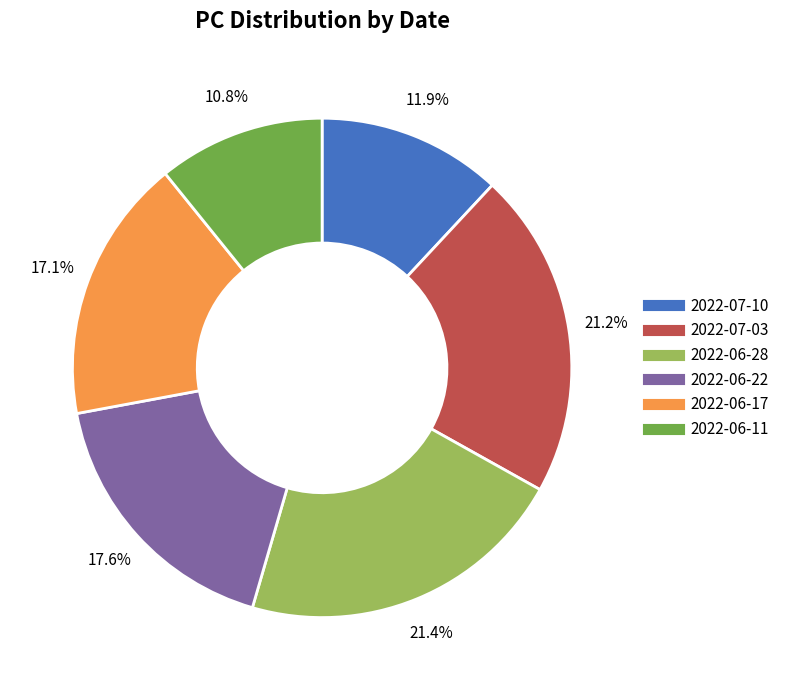

What is the smallest slice in the pie chart?

2022-06-11